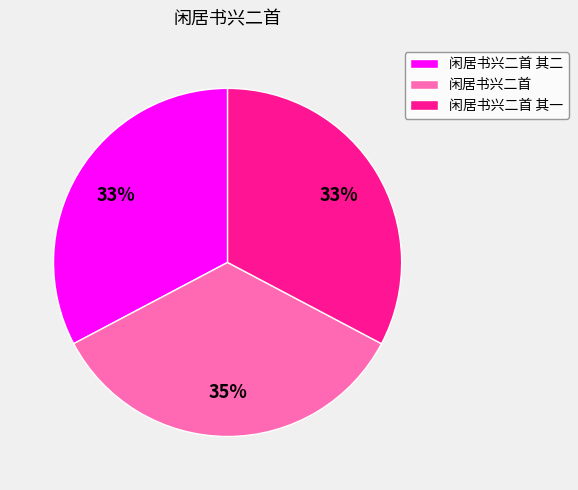

What is the ratio of the value at 闲居书兴二首 其二 to the value at 闲居书兴二首 其一?

1.0